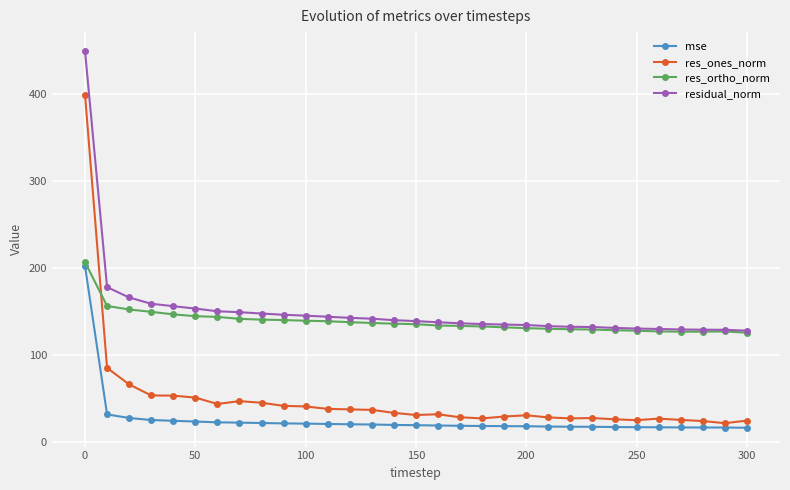

True or false: residual_norm and mse cross at least once.

False